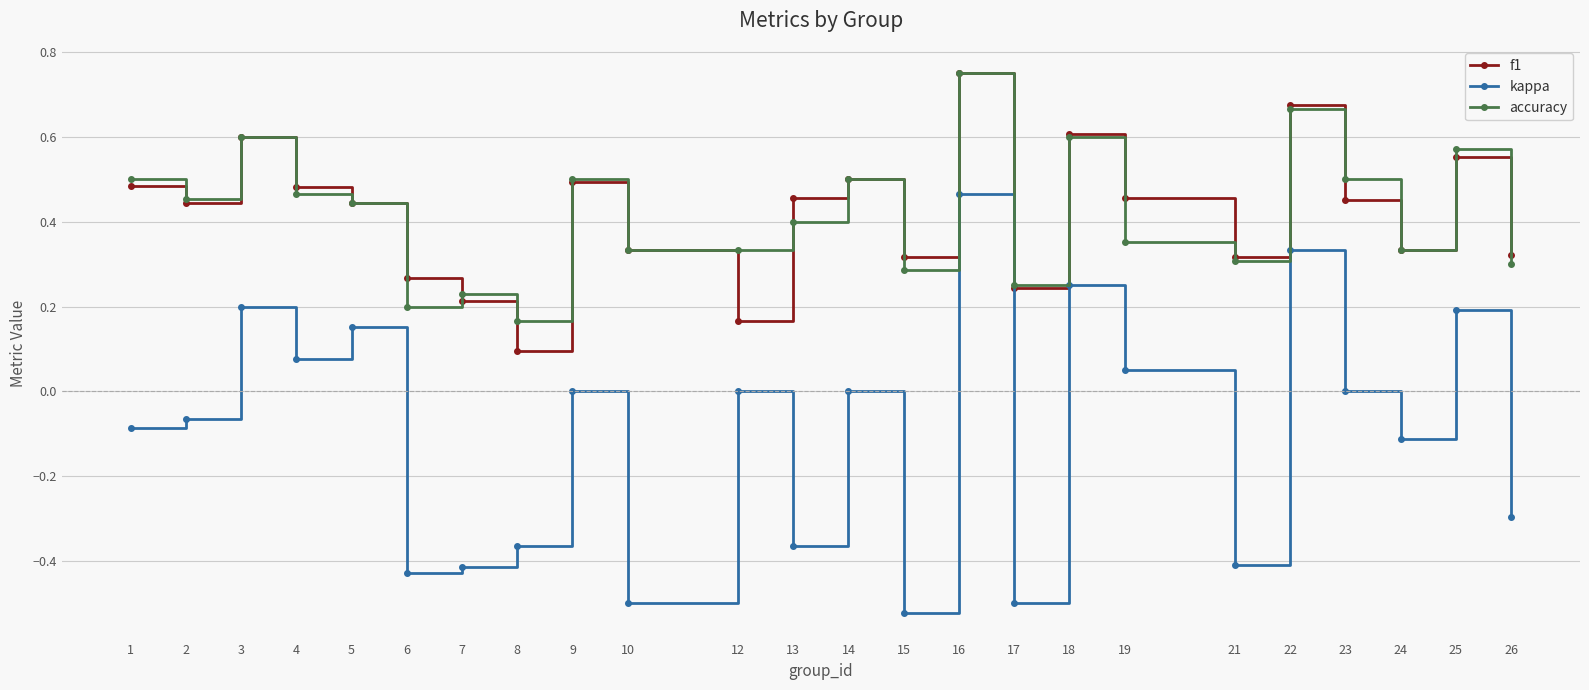

What is the total value across all series at 22?

1.7